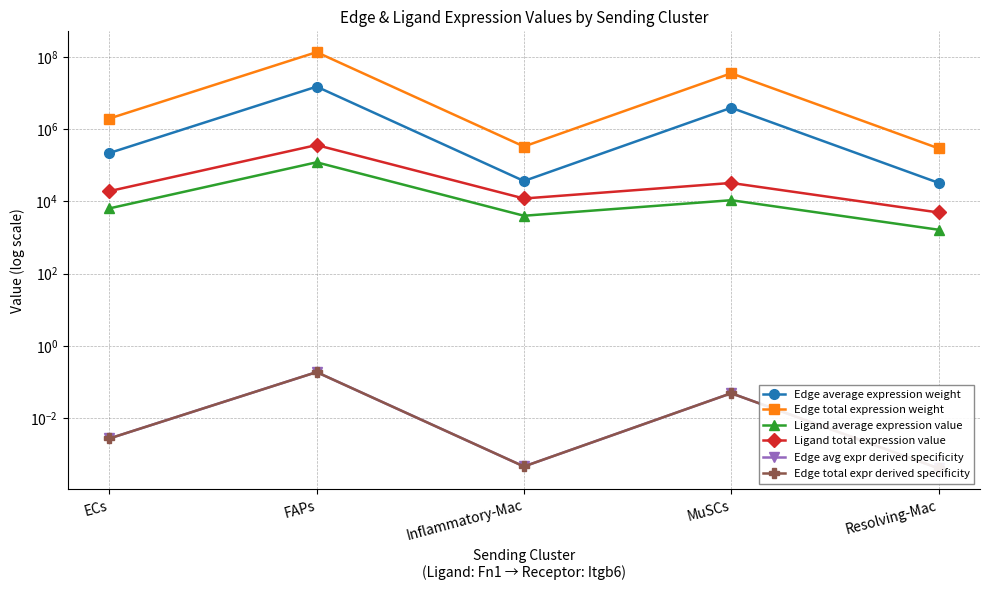

What are all the series names shown in the legend?

Edge average expression weight, Edge total expression weight, Ligand average expression value, Ligand total expression value, Edge avg expr derived specificity, Edge total expr derived specificity